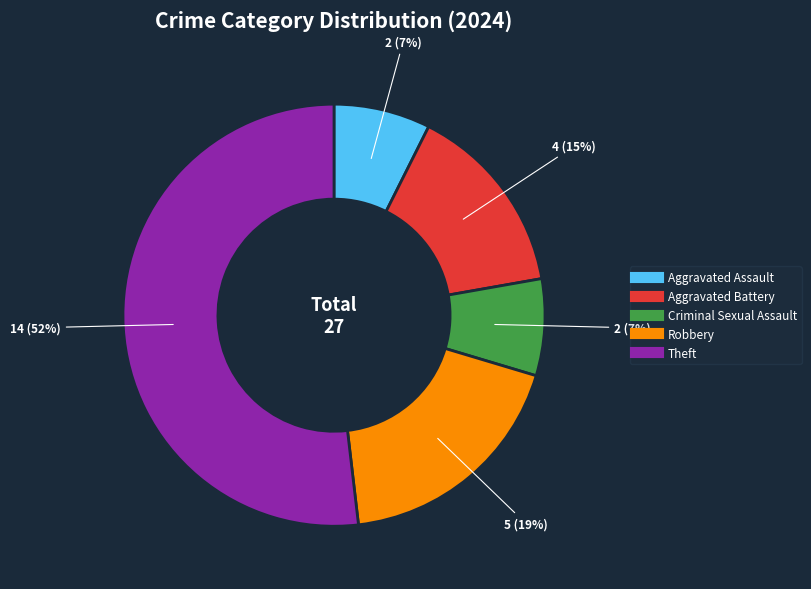

To the nearest percent, what is the average slice percentage?

20%